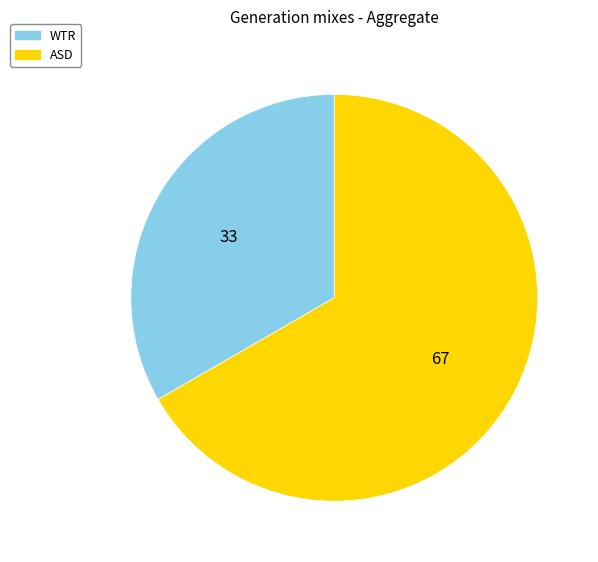

What is the smallest slice in the pie chart?

WTR